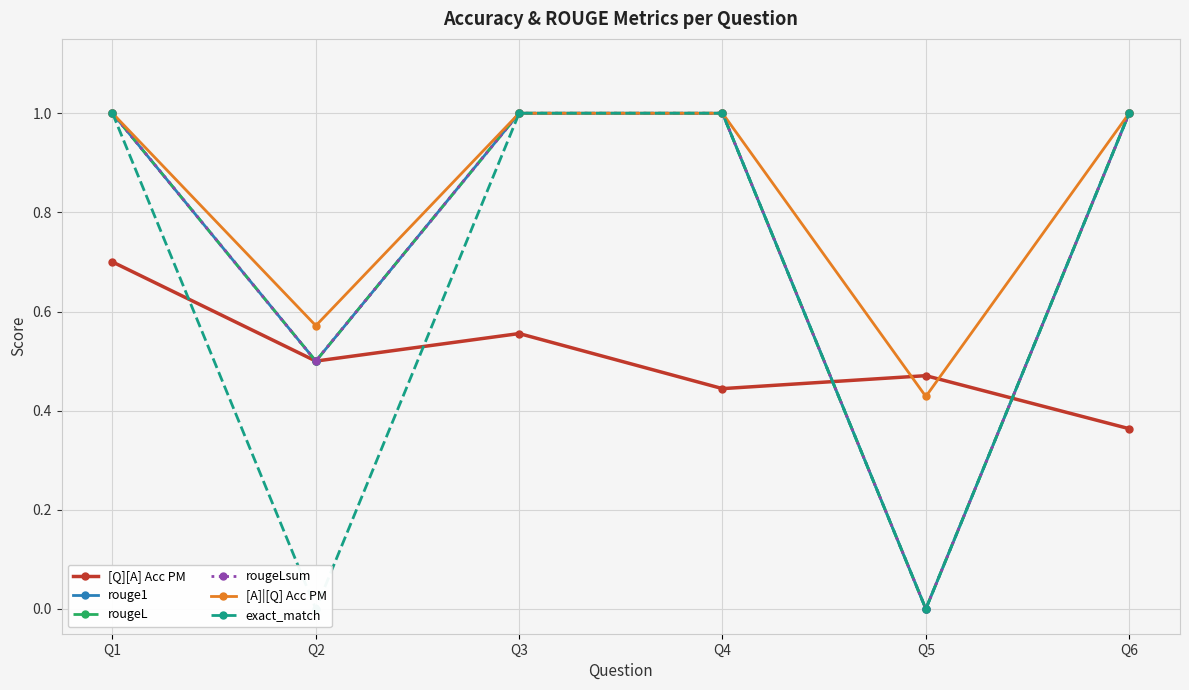

Is it true that exact_match equals 0.6 at Q4?

False